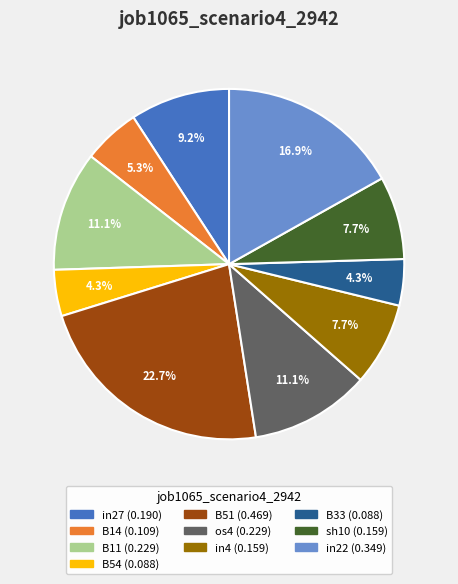

Is there any slice that represents more than half of the pie?

No